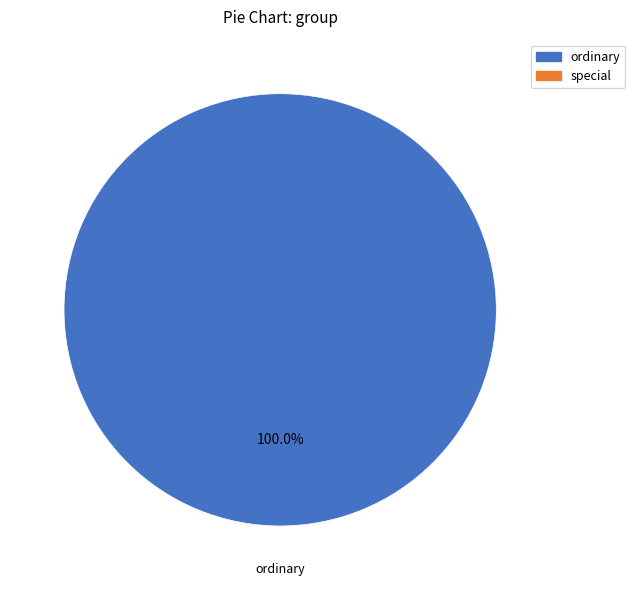

Is there any slice that represents more than half of the pie?

Yes